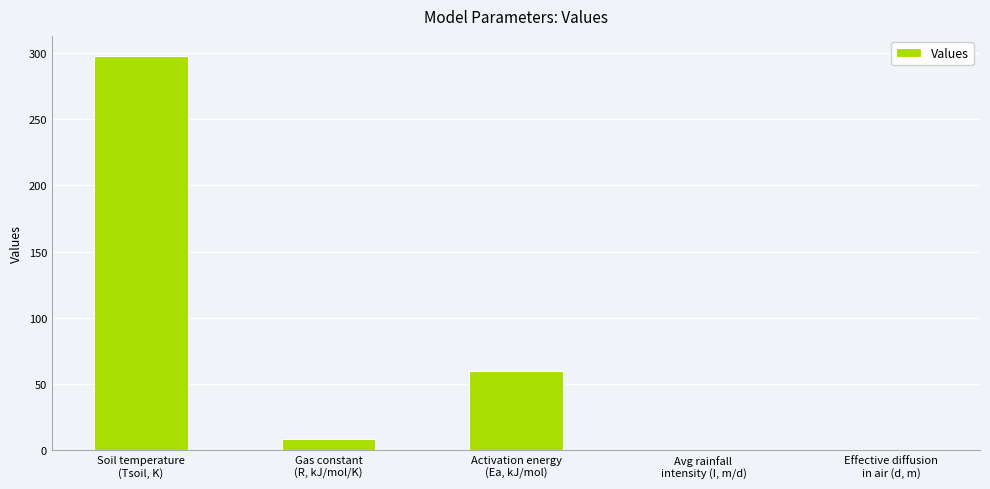

What is the average value?

73.3